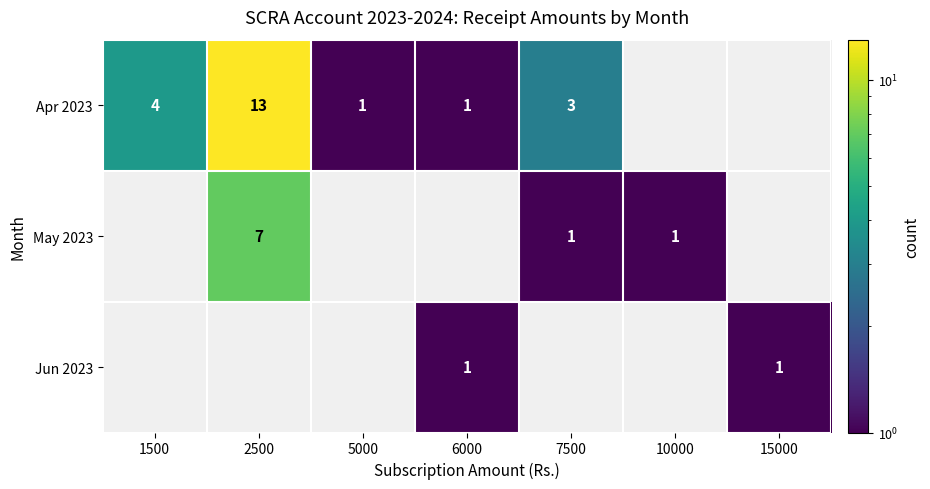

What is the smallest value displayed?

1.0